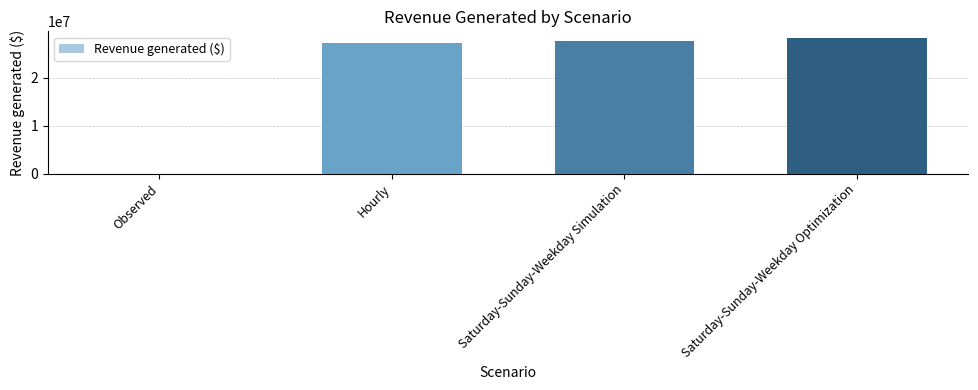

What is the change in value from Observed to Saturday-Sunday-Weekday Optimization?

+28270740